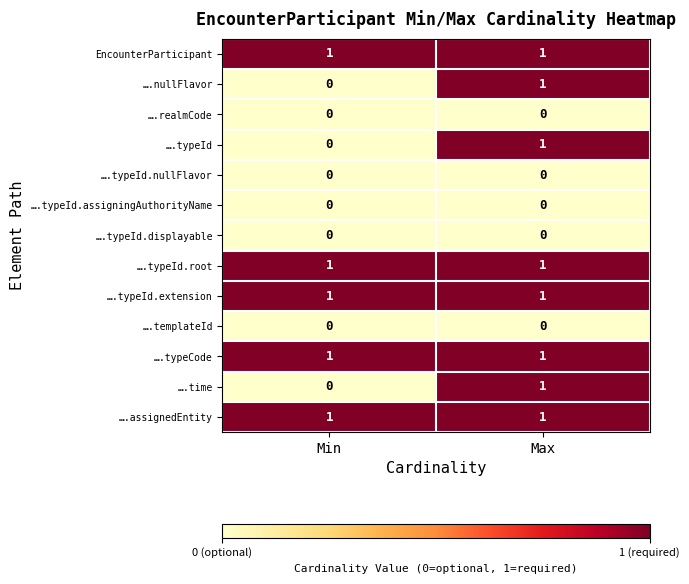

How many categories are shown in the chart?

2